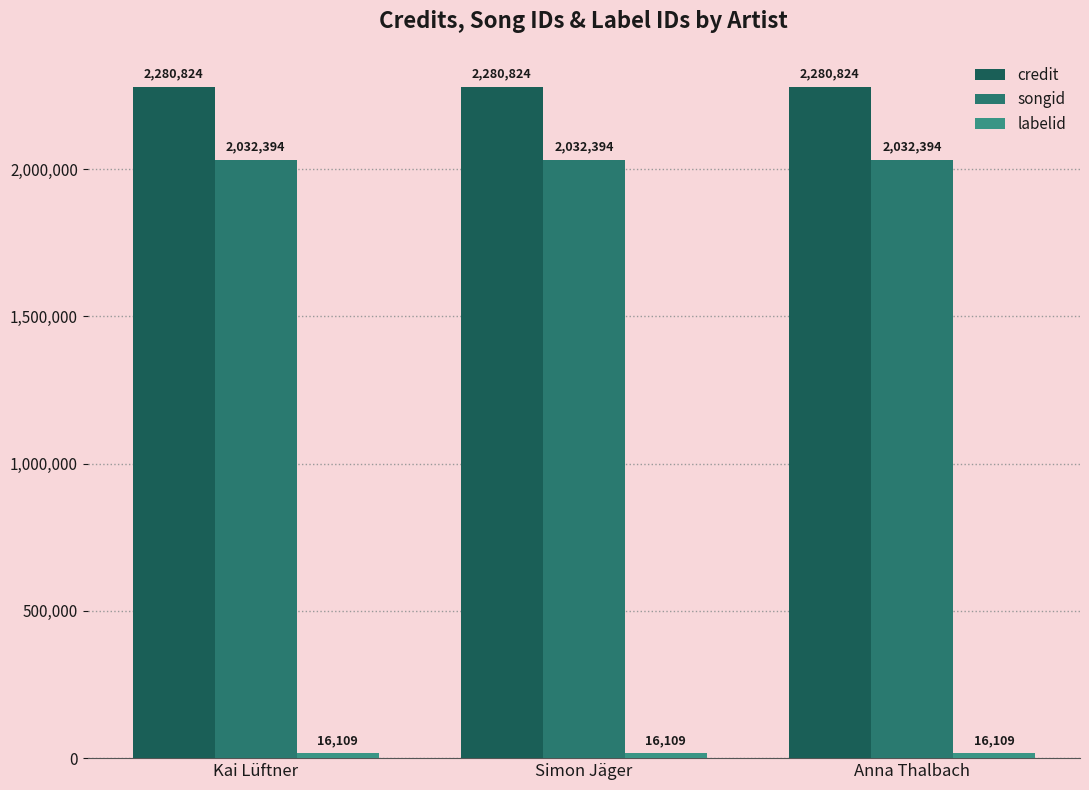

What is the label of the 1st bar from the right?

Anna Thalbach